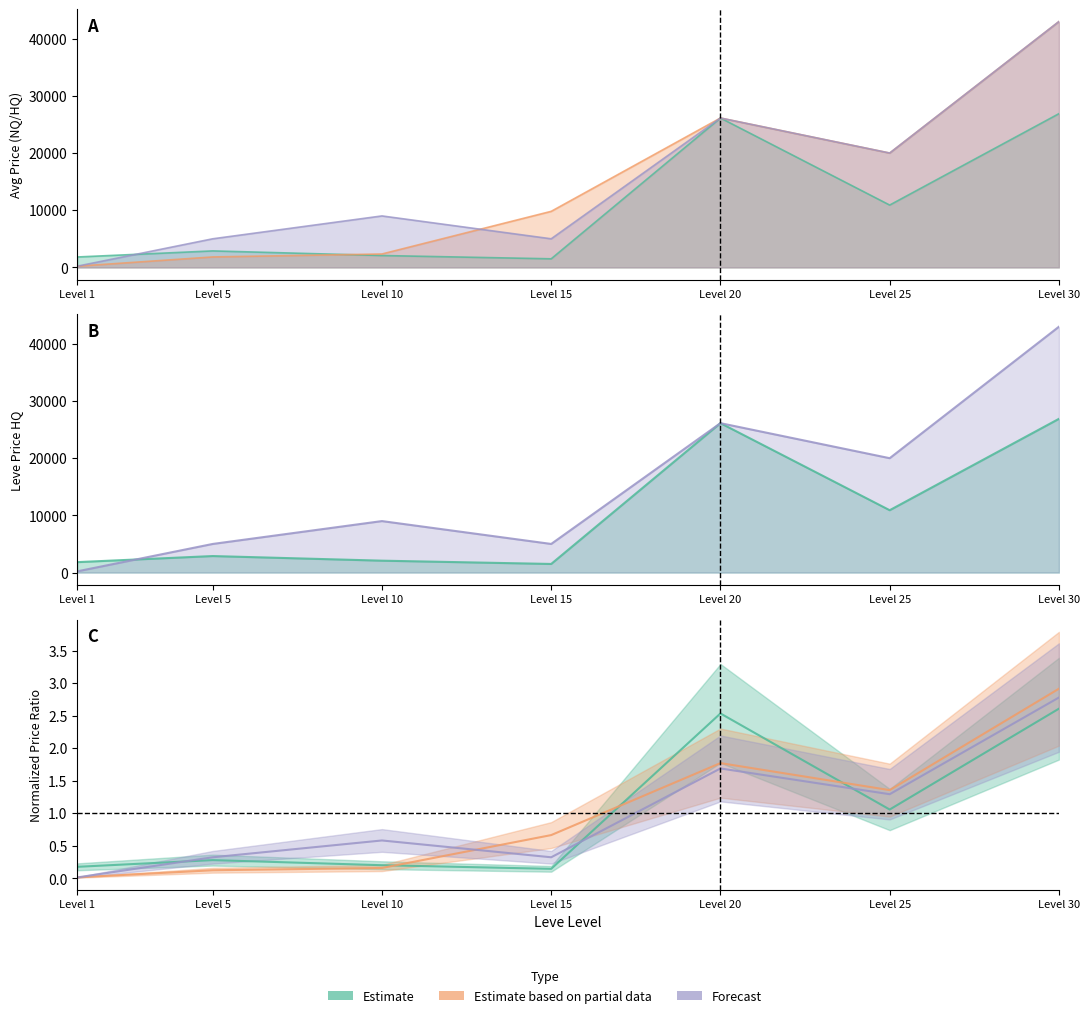

True or false: currentAveragePrice has a value of 2597.7 at Level 1.

False